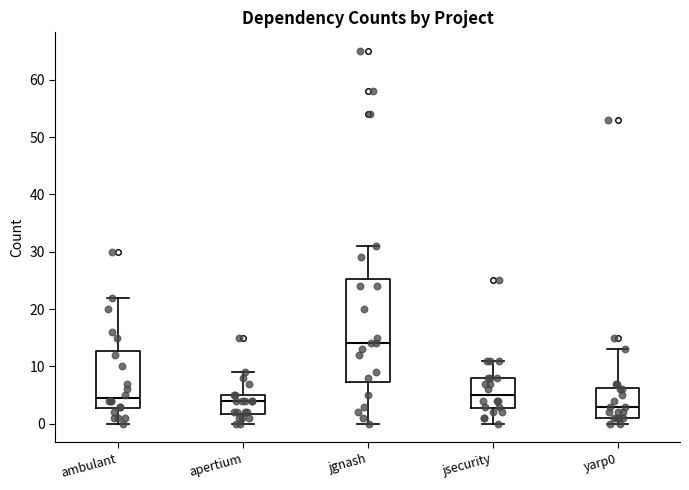

Reading left to right, read every box against the y-axis: the position of its median line, the range the box covers, and the ends of its whiskers. The values are not printed on the chart, so give them approximately, as read against the axis.

ambulant: median 5, box 3 to 13, whiskers 0 to 22
apertium: median 4, box 2 to 5, whiskers 0 to 9
jgnash: median 14, box 7 to 25, whiskers 0 to 31
jsecurity: median 5, box 3 to 8, whiskers 0 to 11
yarp0: median 3, box 1 to 6, whiskers 0 to 13